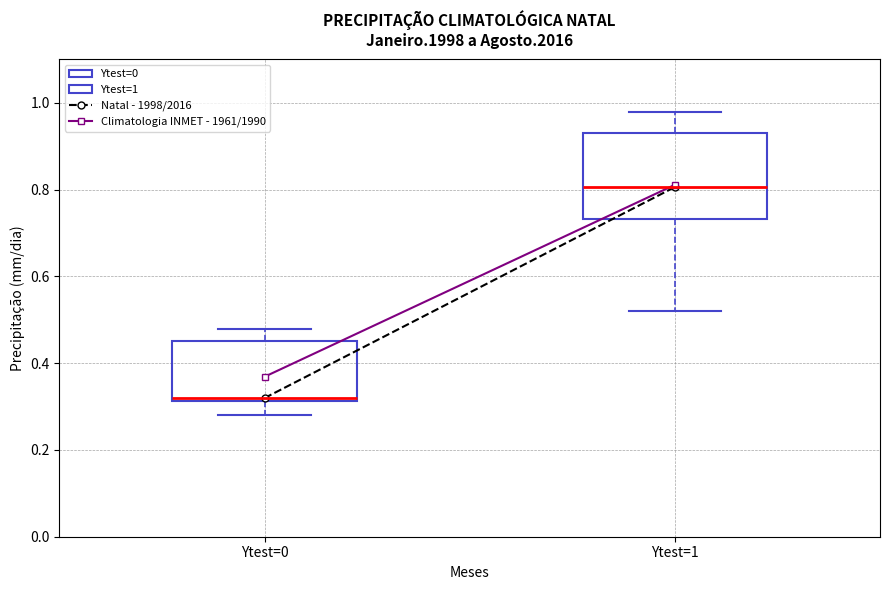

Which box has the lowest median line?

Ytest=0